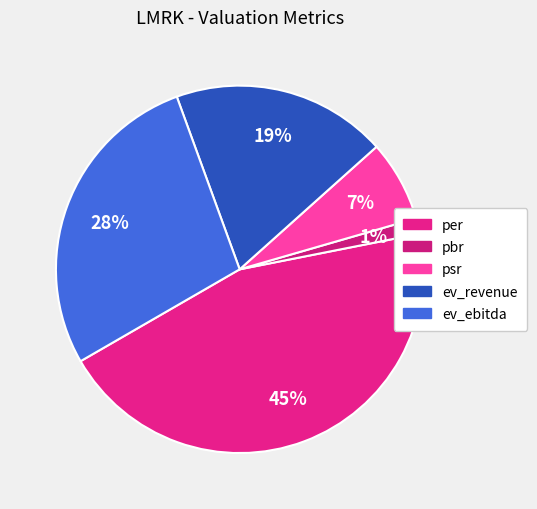

Count the number of slices in the pie.

5